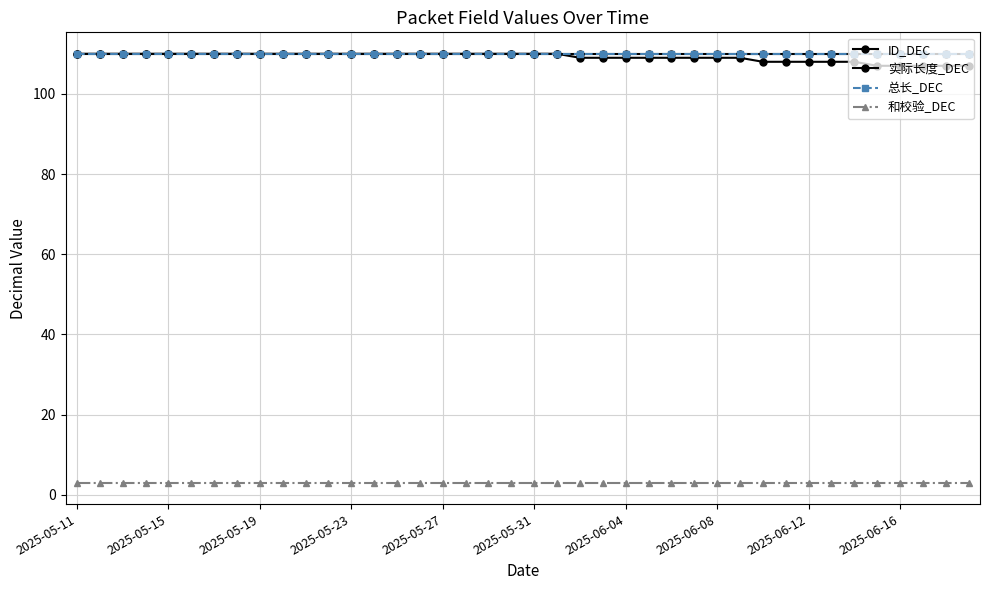

How many data points does each series have?

40